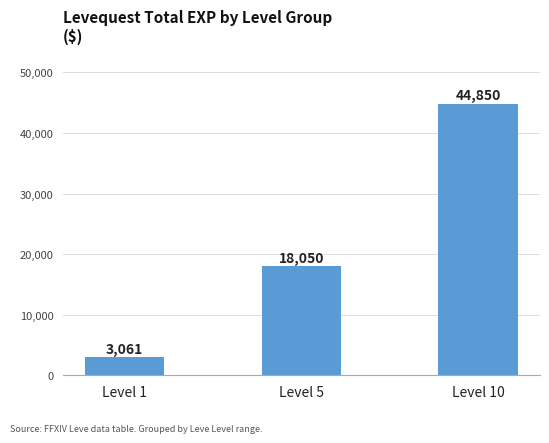

Rank the categories by value from highest to lowest.

Level 10, Level 5, Level 1